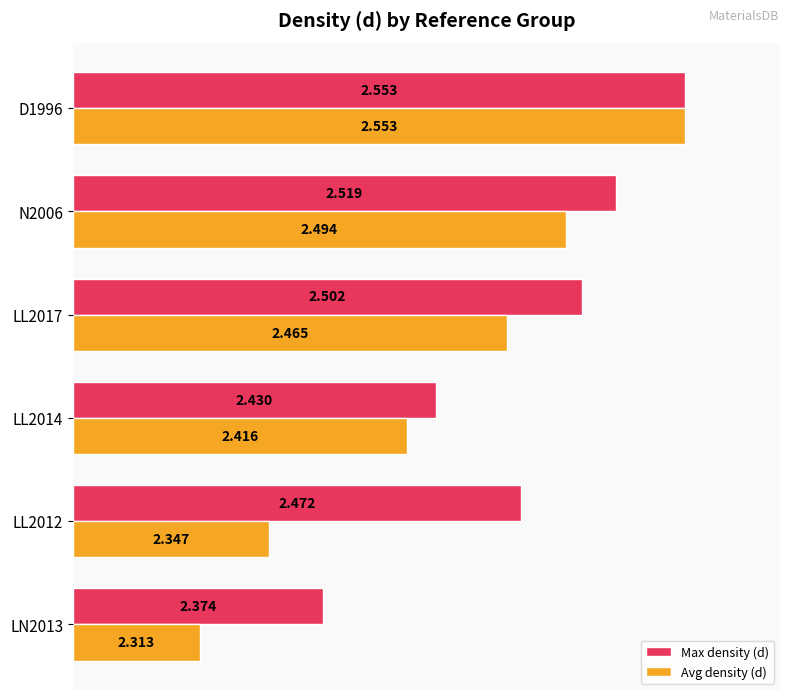

List the series in order of their peak value, lowest first.

Max density (d), Avg density (d)